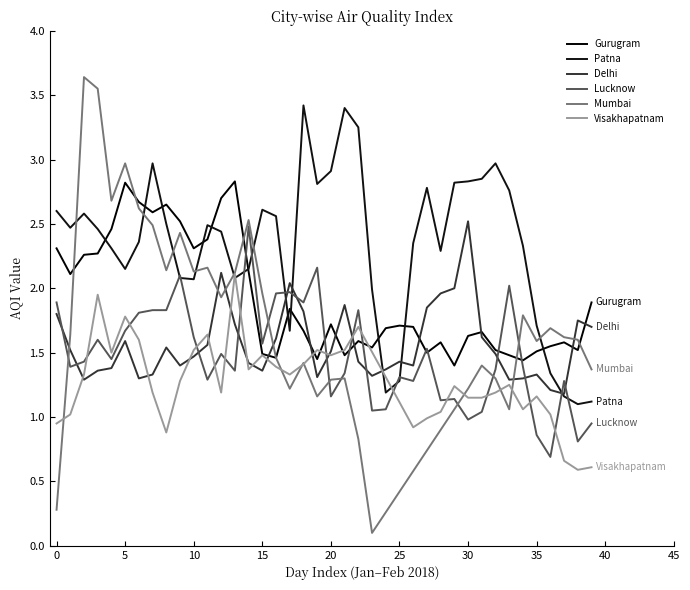

Count the number of data series in this chart.

6